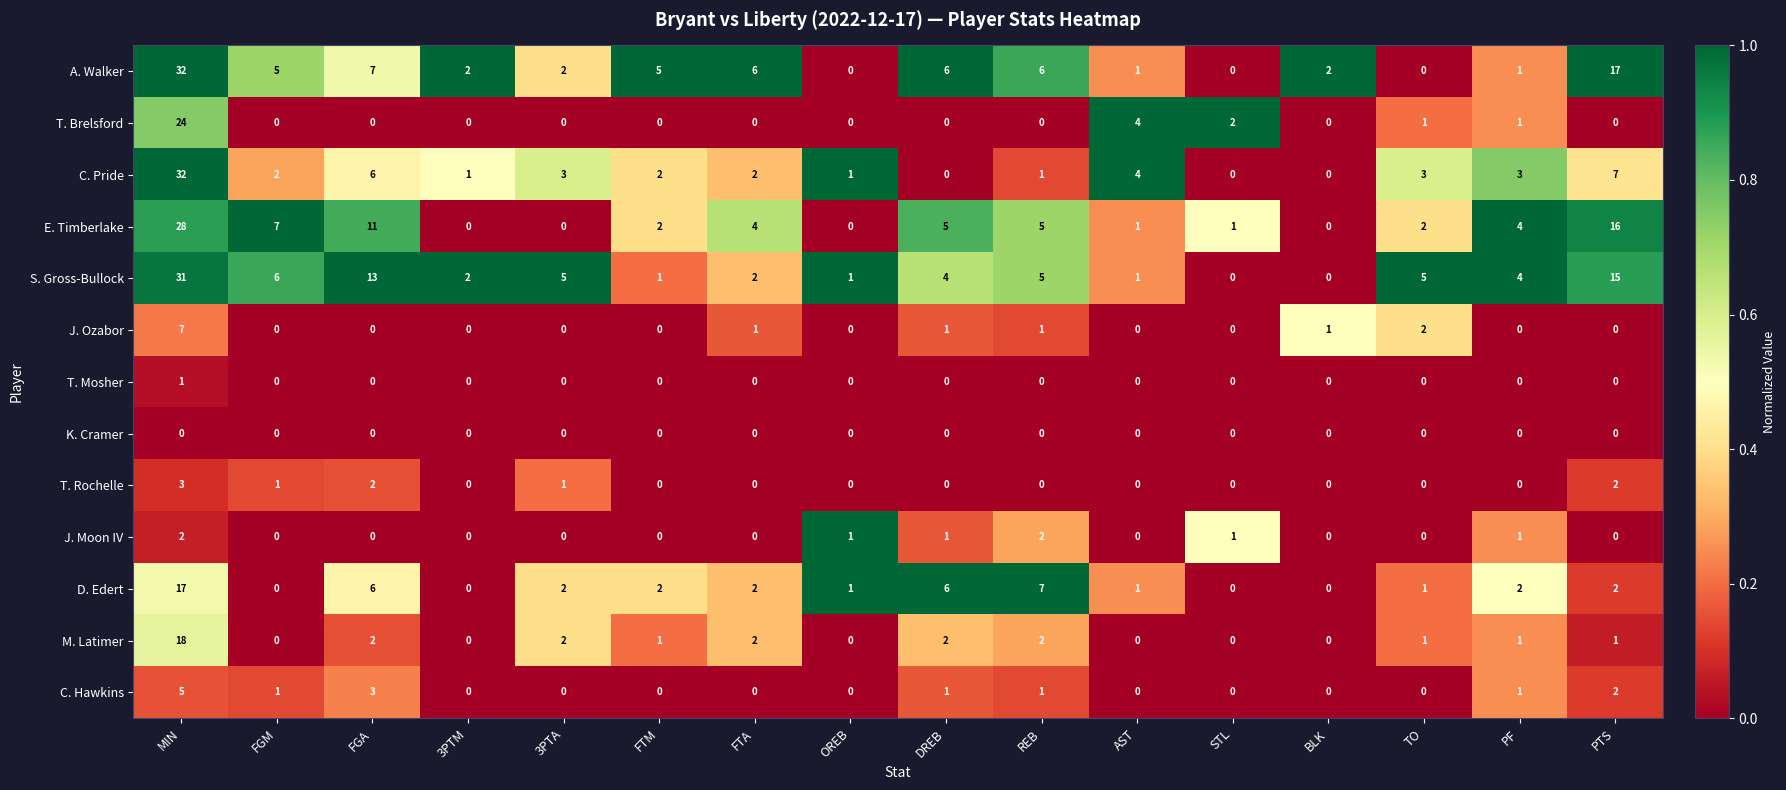

Which series has the largest total across all categories?

S. Gross-Bullock